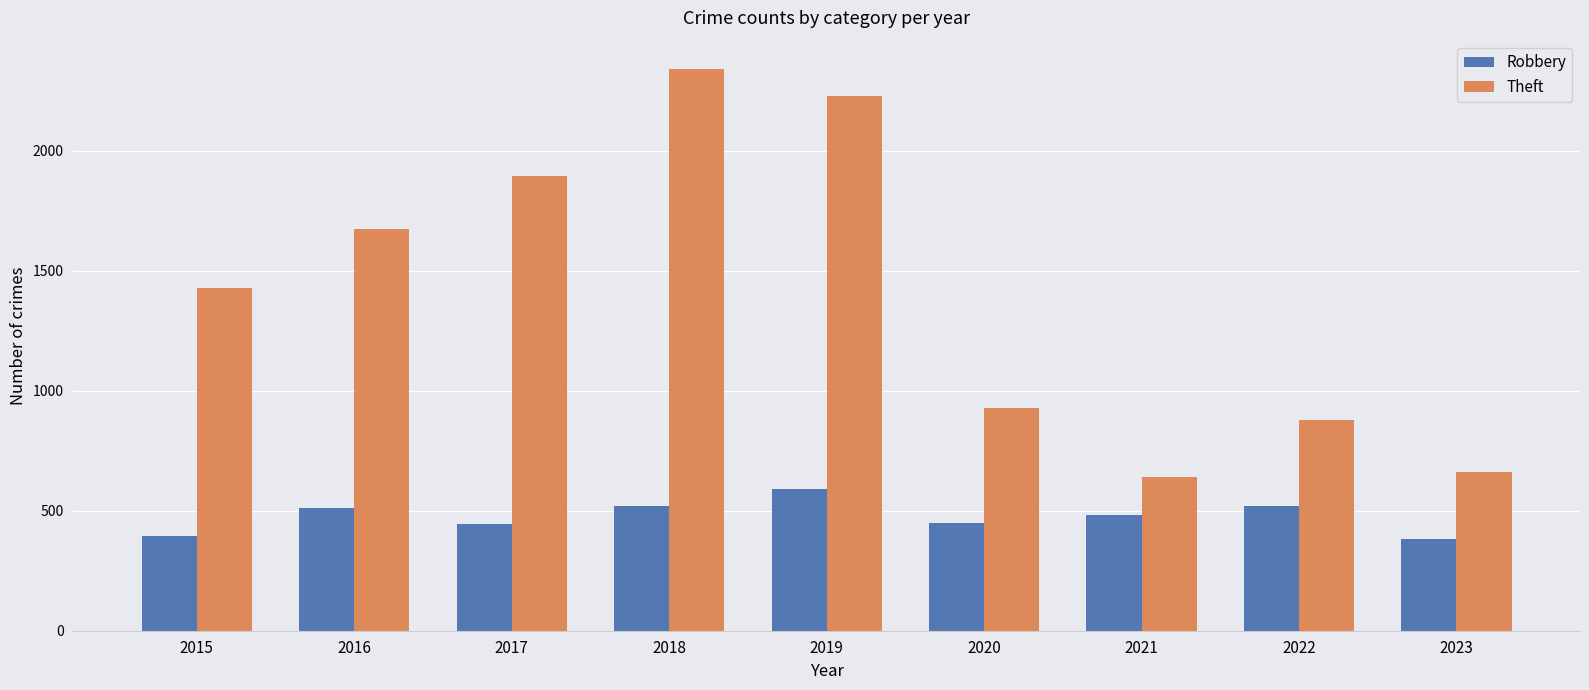

Between 2019 and 2022, which series saw the biggest shift?

Theft